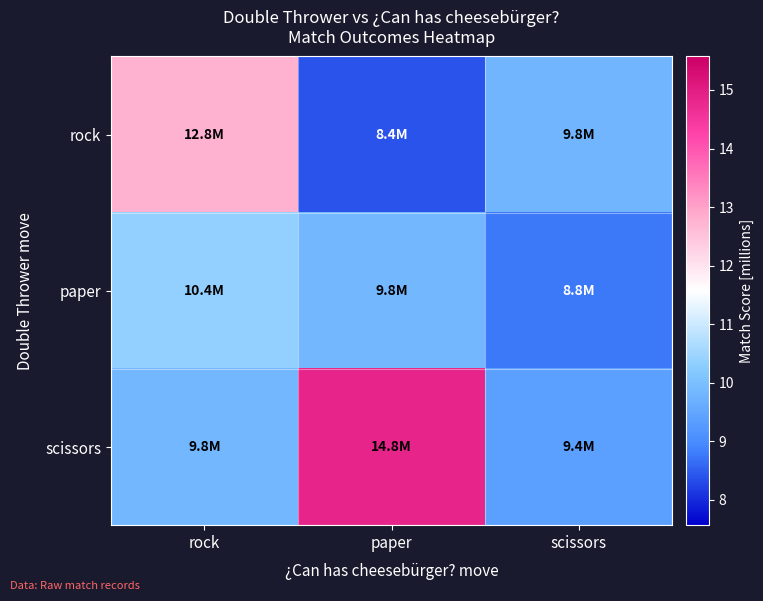

Which series has the largest range (max minus min)?

scissors